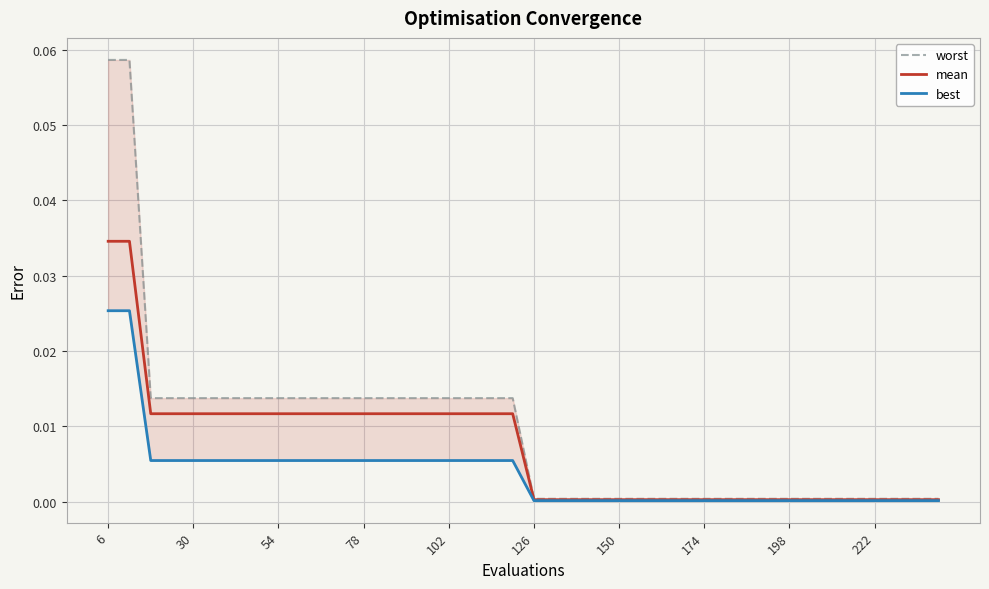

True or false: mean and worst cross at least once.

False